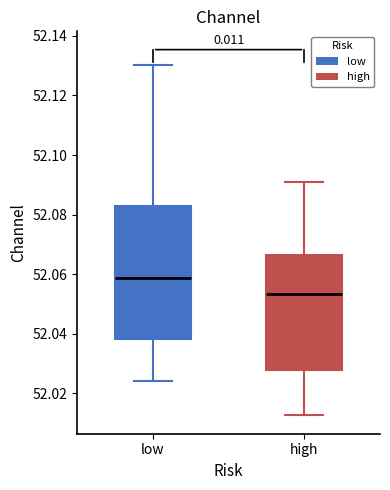

Which box's median line is the lowest?

high